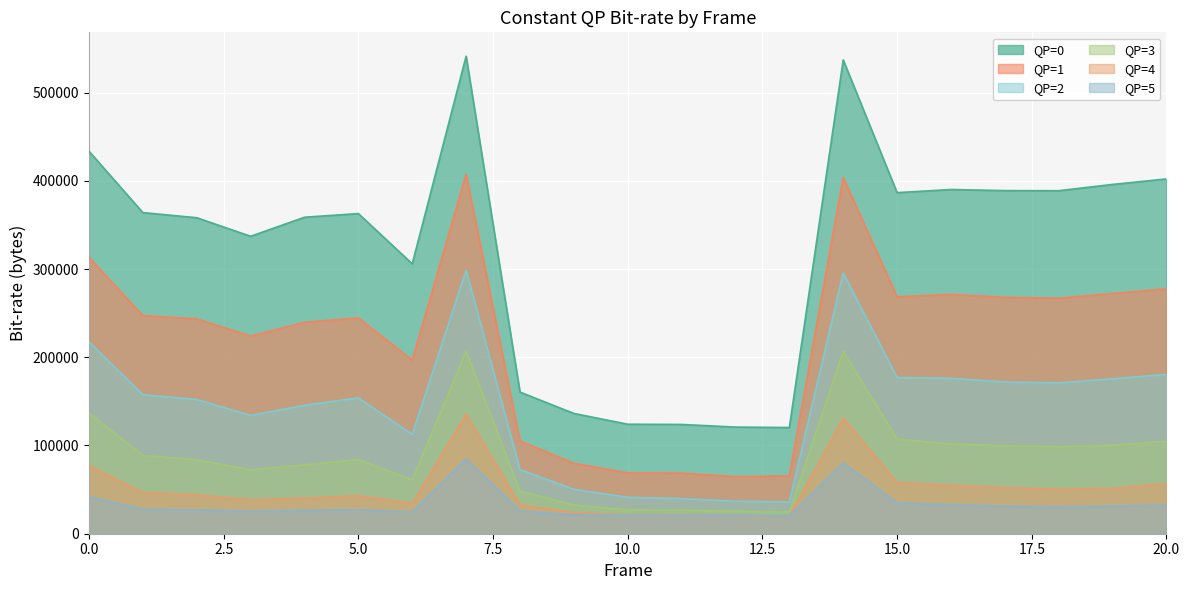

At which category is the sum across all series the highest?

7